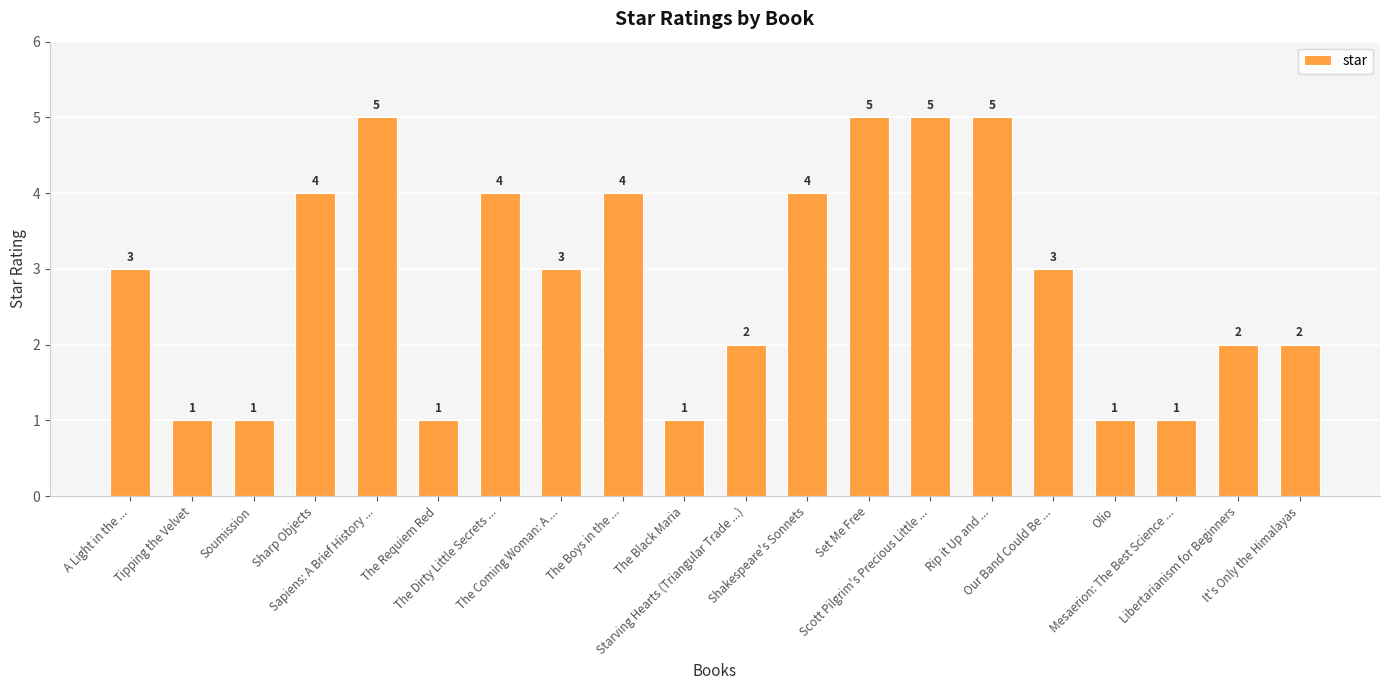

Read the value at Mesaerion: The Best Science ....

1